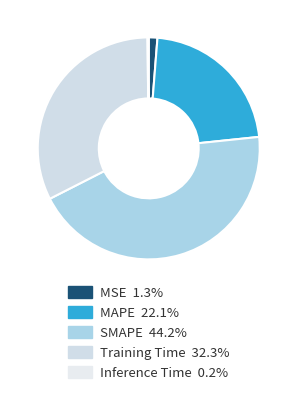

True or false: MAPE accounts for 22% of the total.

True